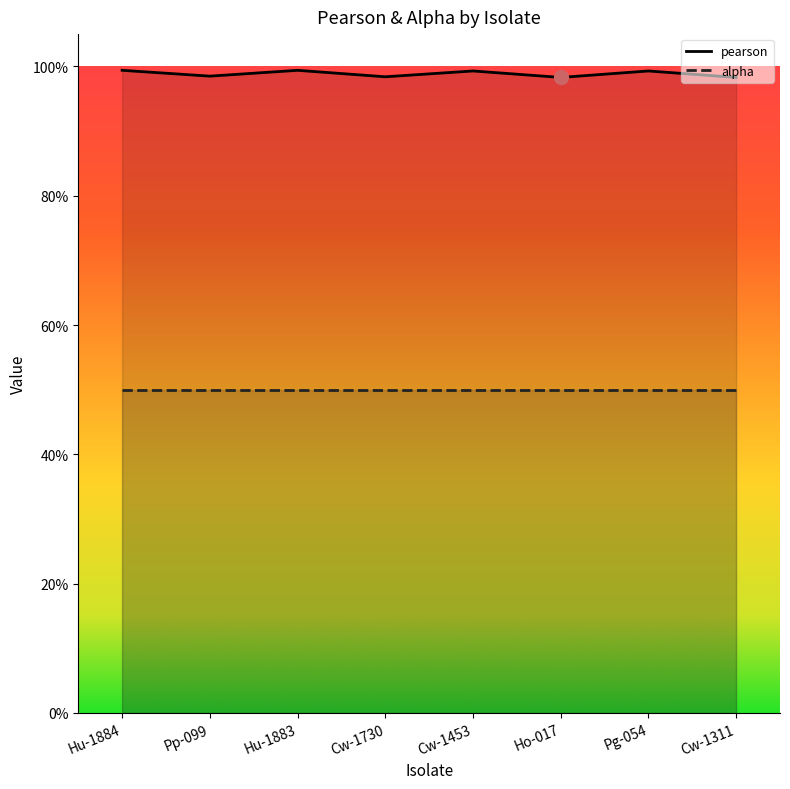

True or false: the data shows 1.3 at Ho-017.

False